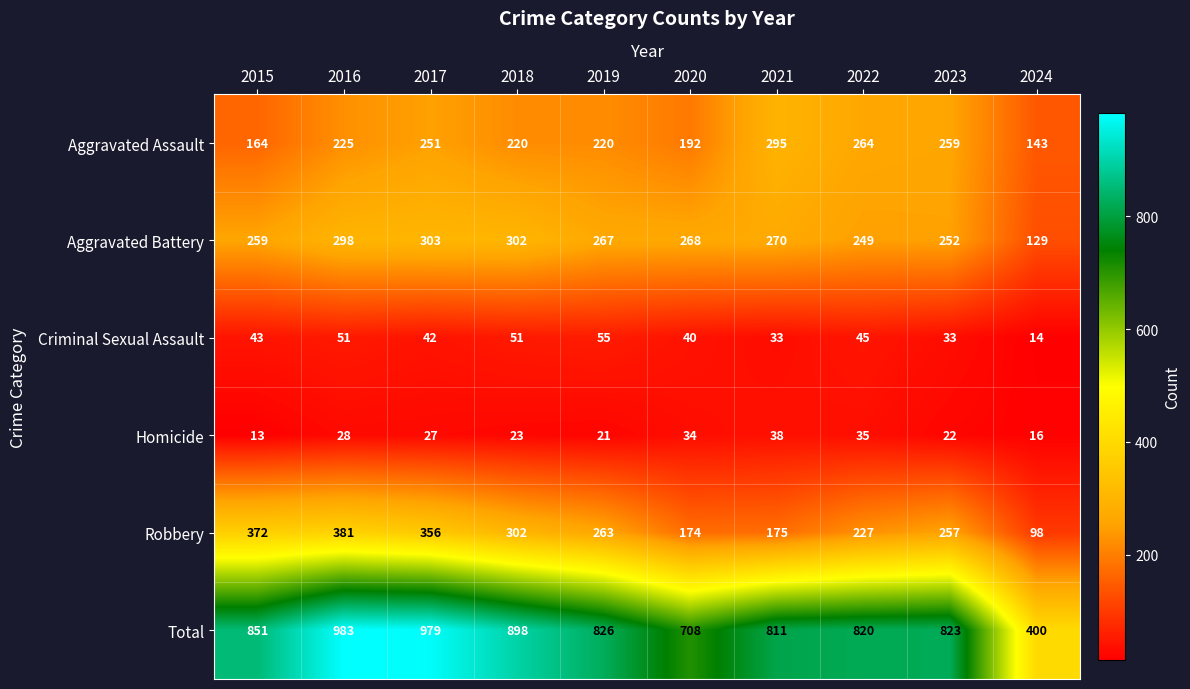

Where is Aggravated Battery nearest to the value 216?

2022